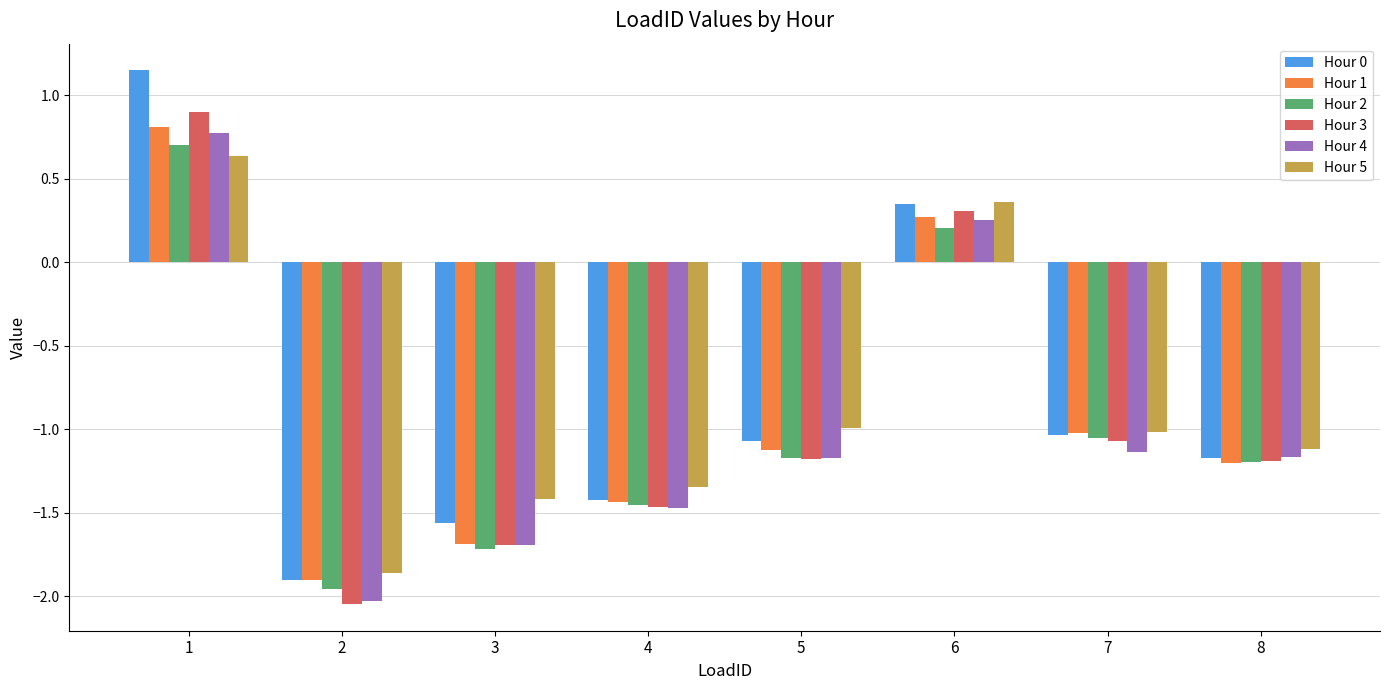

At which label is Hour 0 closest to 0?

6